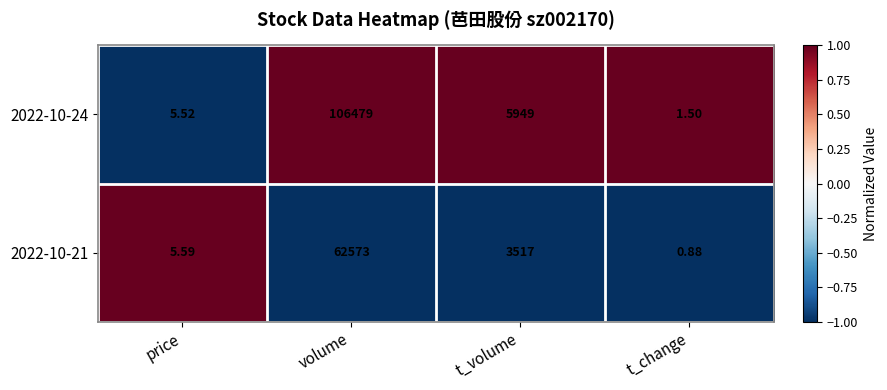

How many data points does each series have?

4